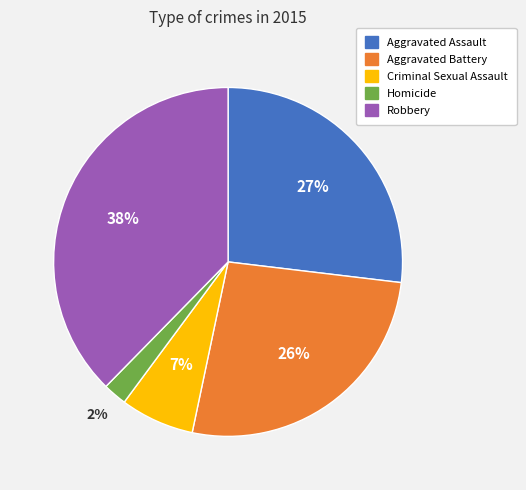

True or false: Criminal Sexual Assault accounts for 7% of the total.

True